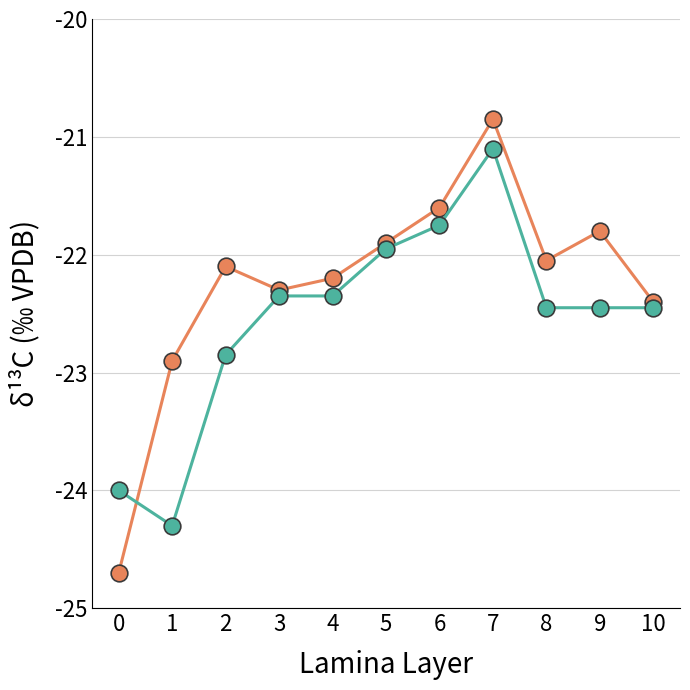

What is the minimum value shown in the chart?

-24.7